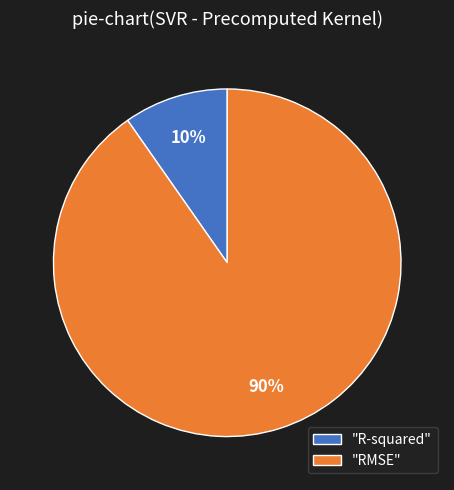

Between "RMSE" and "R-squared", which is larger?

"RMSE"